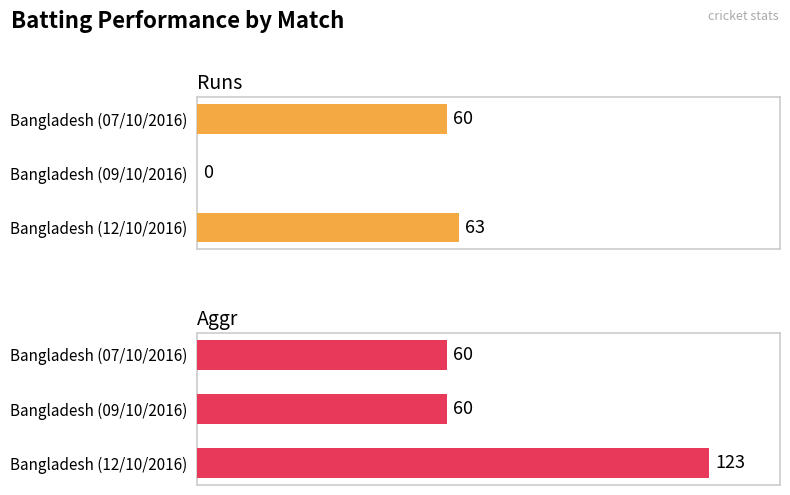

How many bars are there in each group?

2